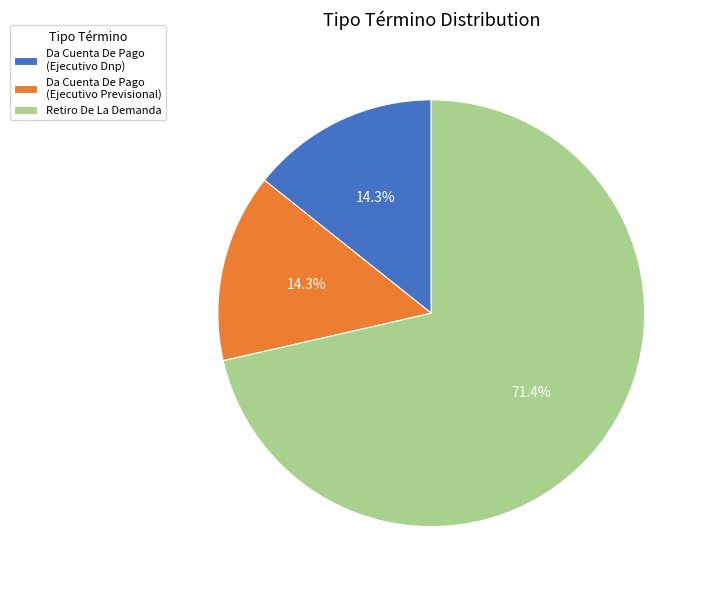

How many segments does this pie chart have?

3